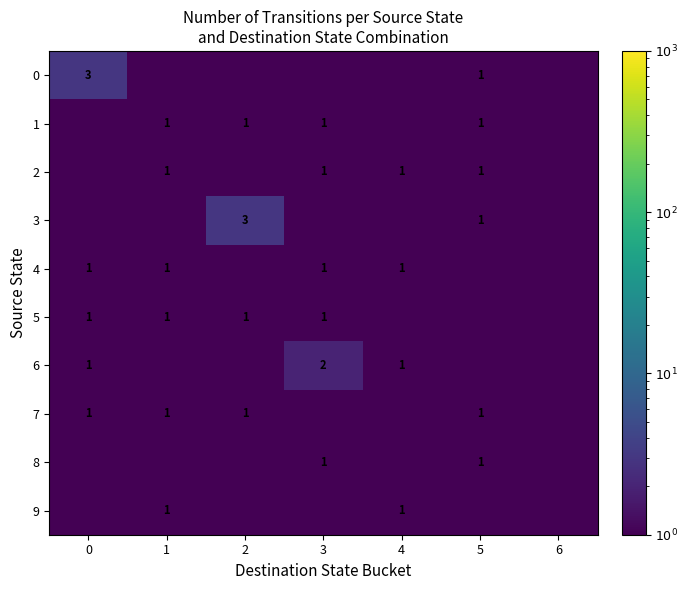

Where is row_7 nearest to the value 0?

3